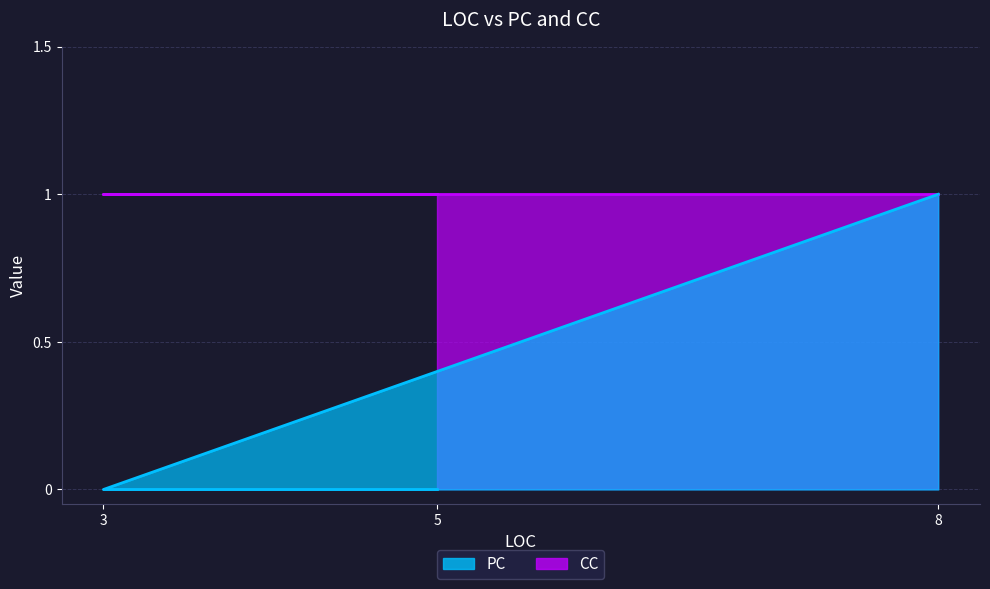

Reading right to left, extract all data points from this chart.

0	0	1